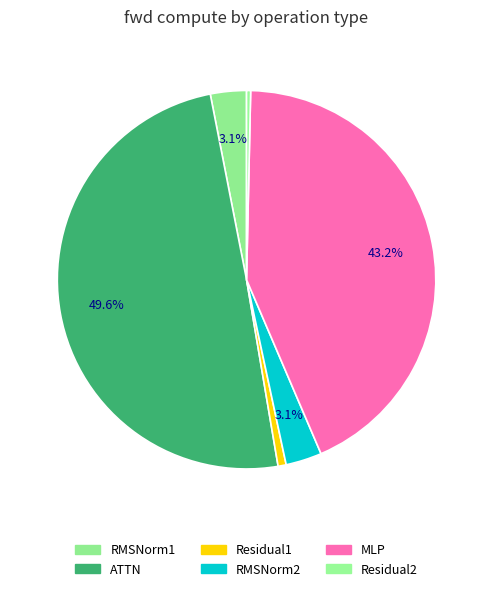

Between ATTN and RMSNorm1, which is larger?

ATTN